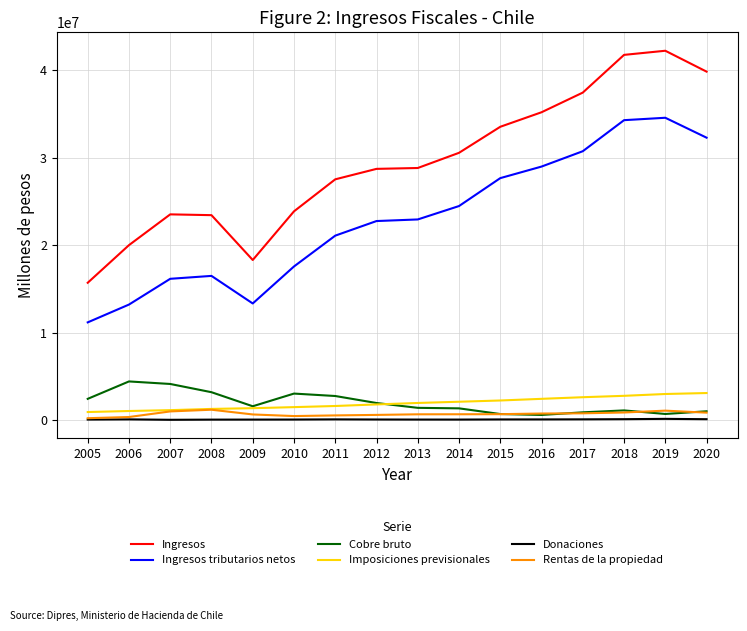

How many values in the Ingresos tributarios netos series are below 22953042?

8